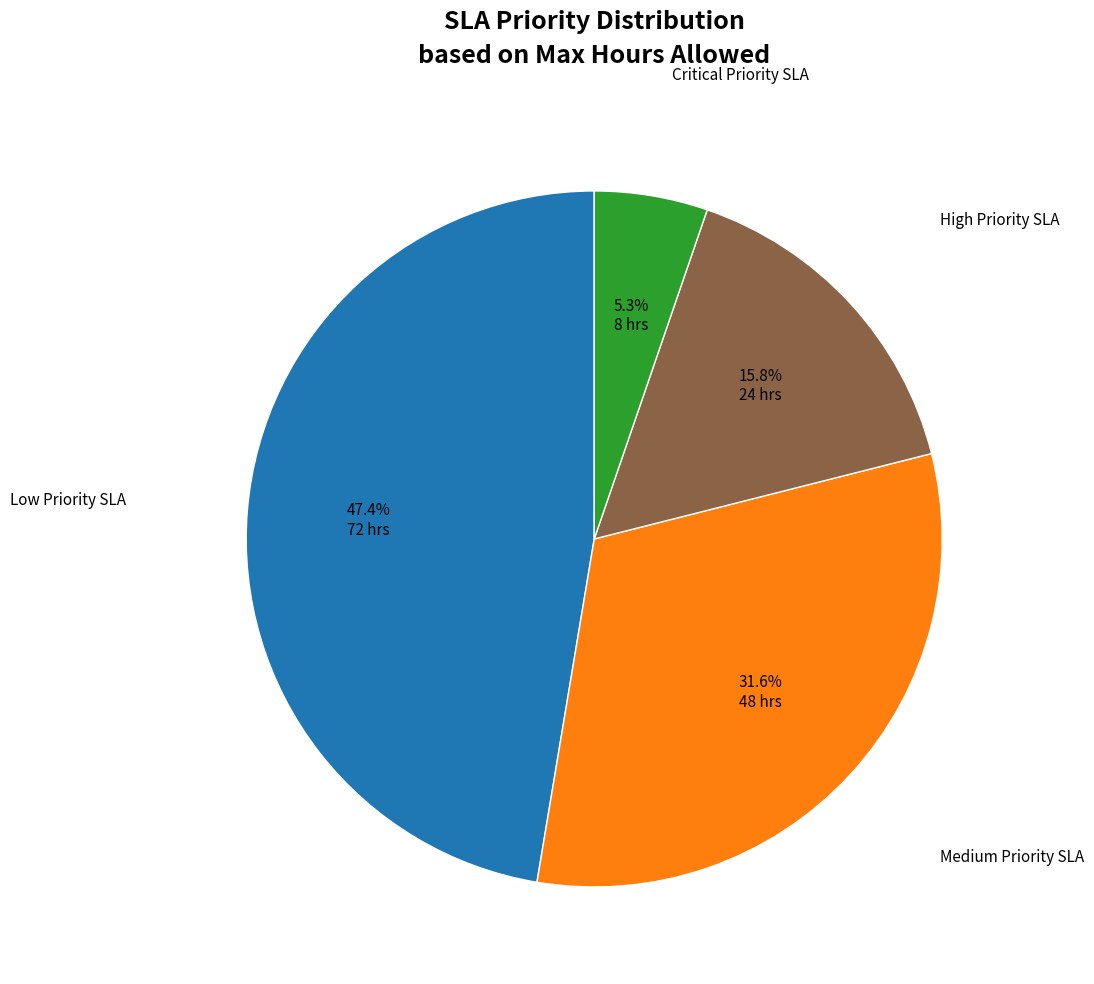

Is there a majority slice in this chart?

No